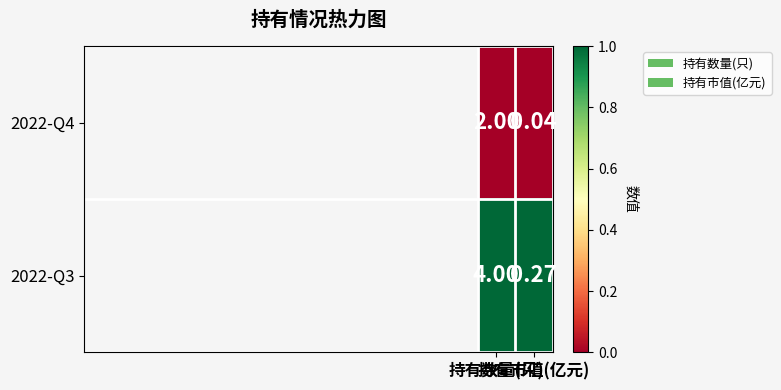

Rank the series by their average value, from lowest to highest.

2022-Q4, 2022-Q3